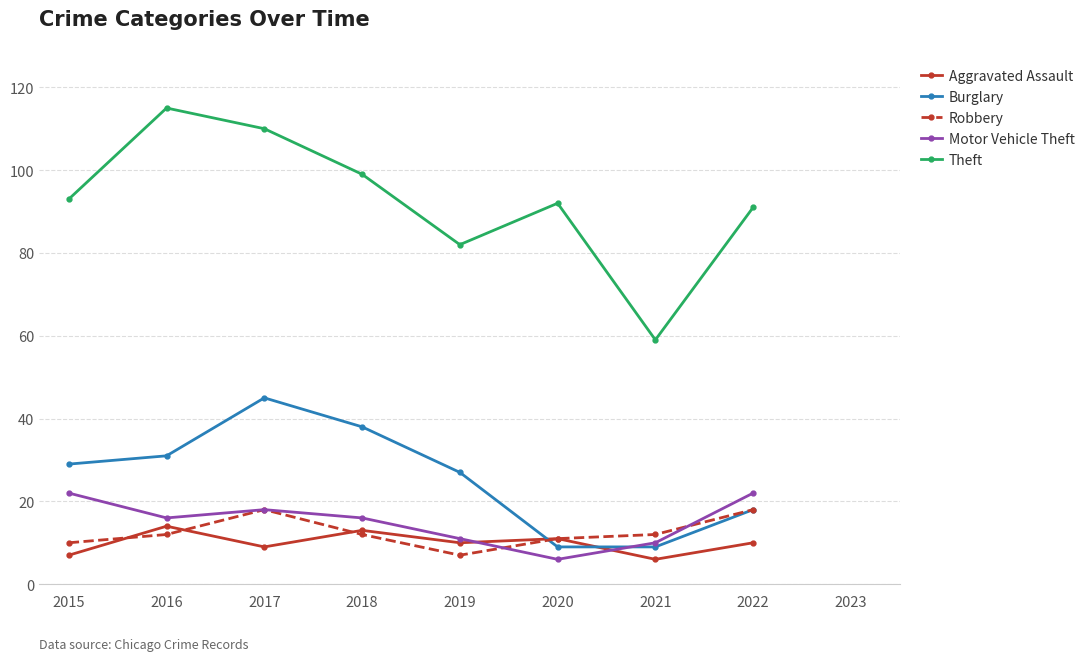

True or false: Aggravated Assault has a value of 9 at 2017.

True